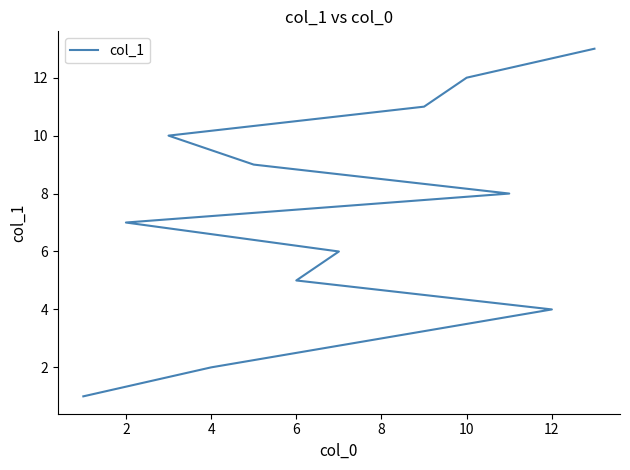

Reading right to left, what are all the values shown in this chart?

13	12	11	10	9	8	7	6	5	4	3	2	1